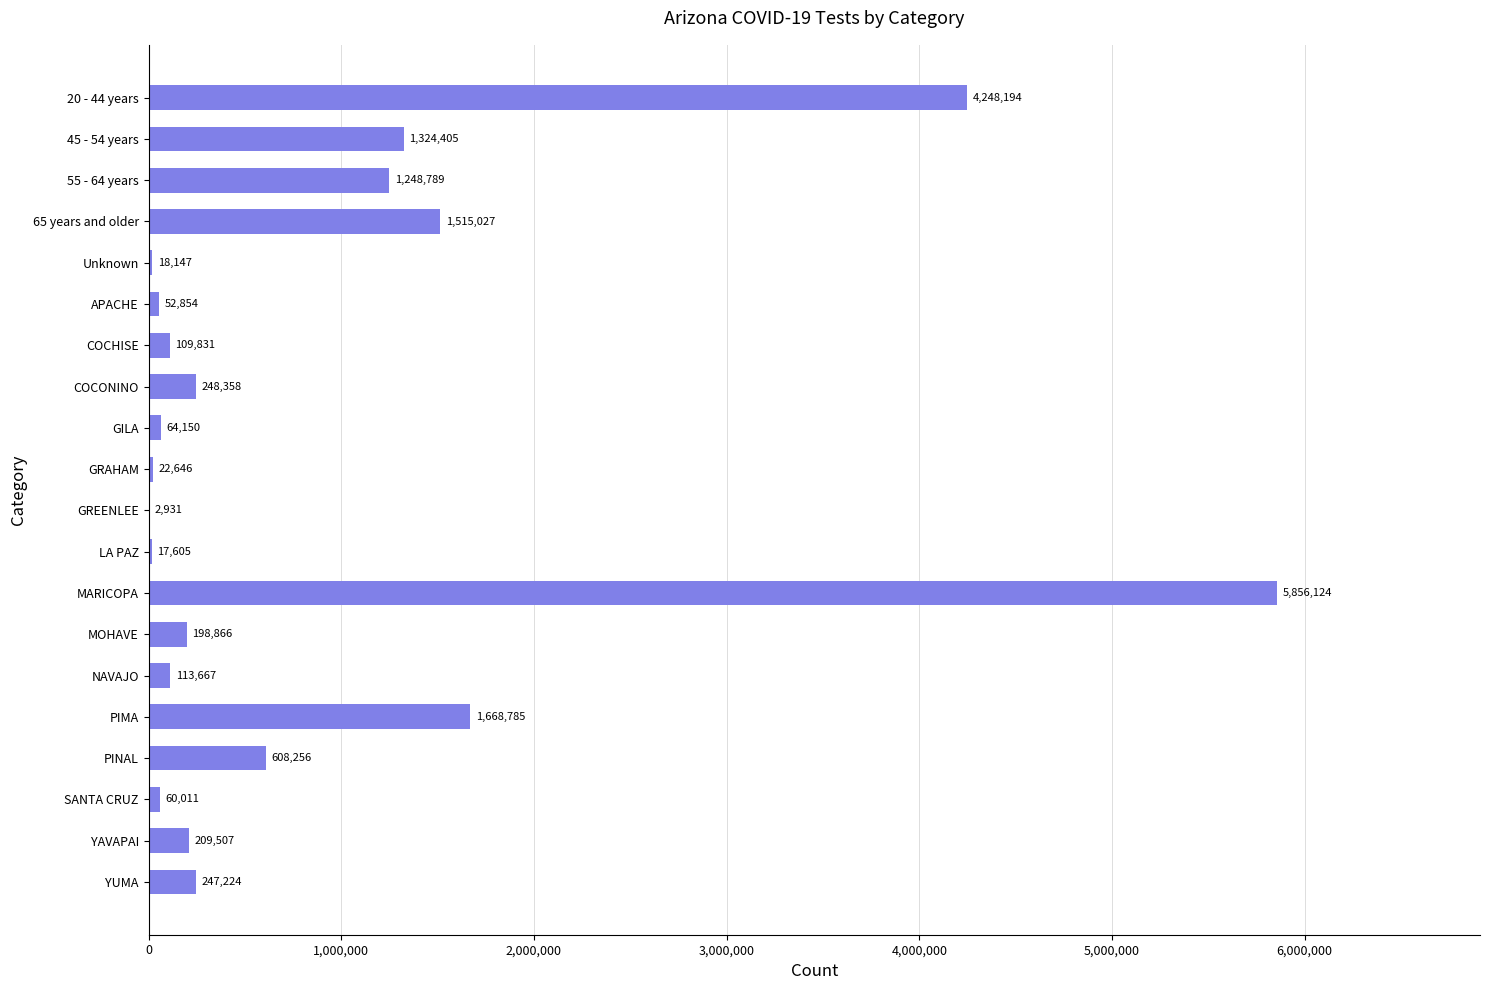

What is the maximum value shown in the chart?

5856124